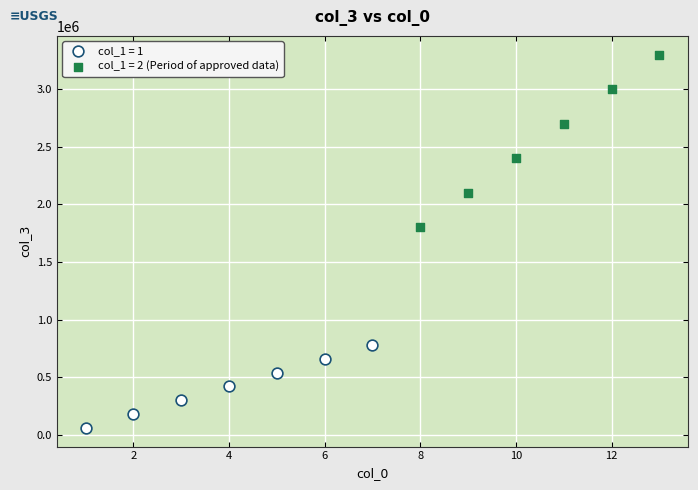

Which series reaches the minimum Y coordinate?

col_1 = 1